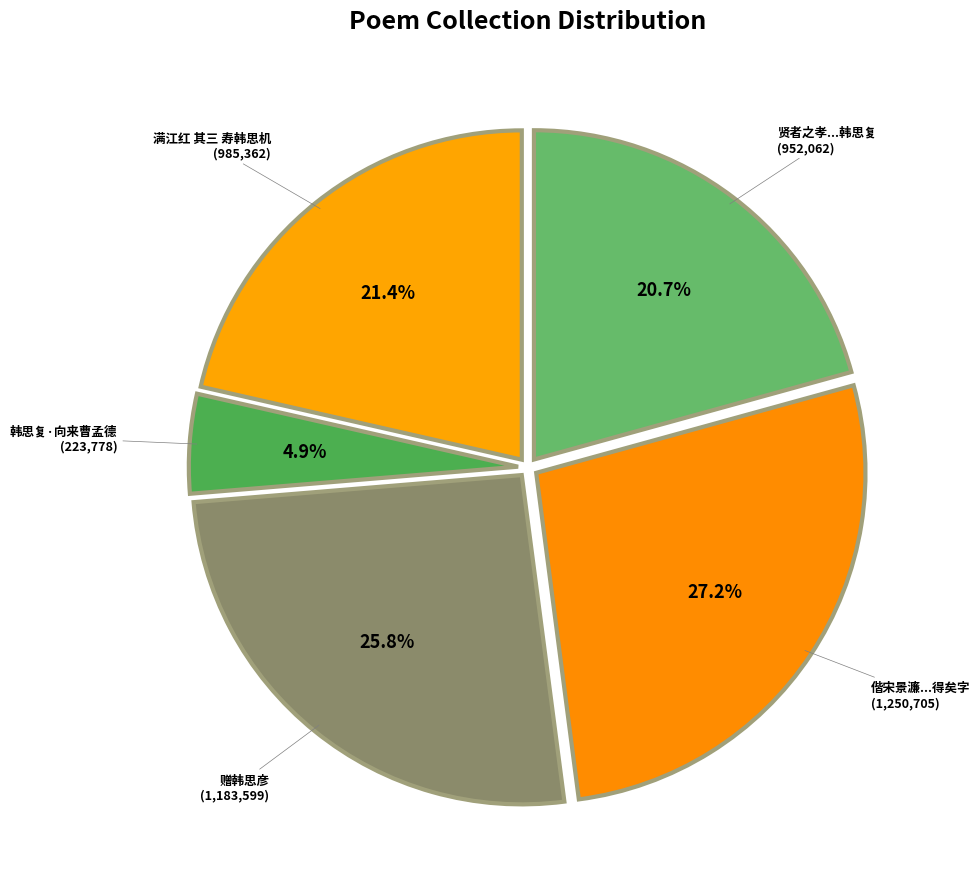

How many segments does this pie chart have?

5